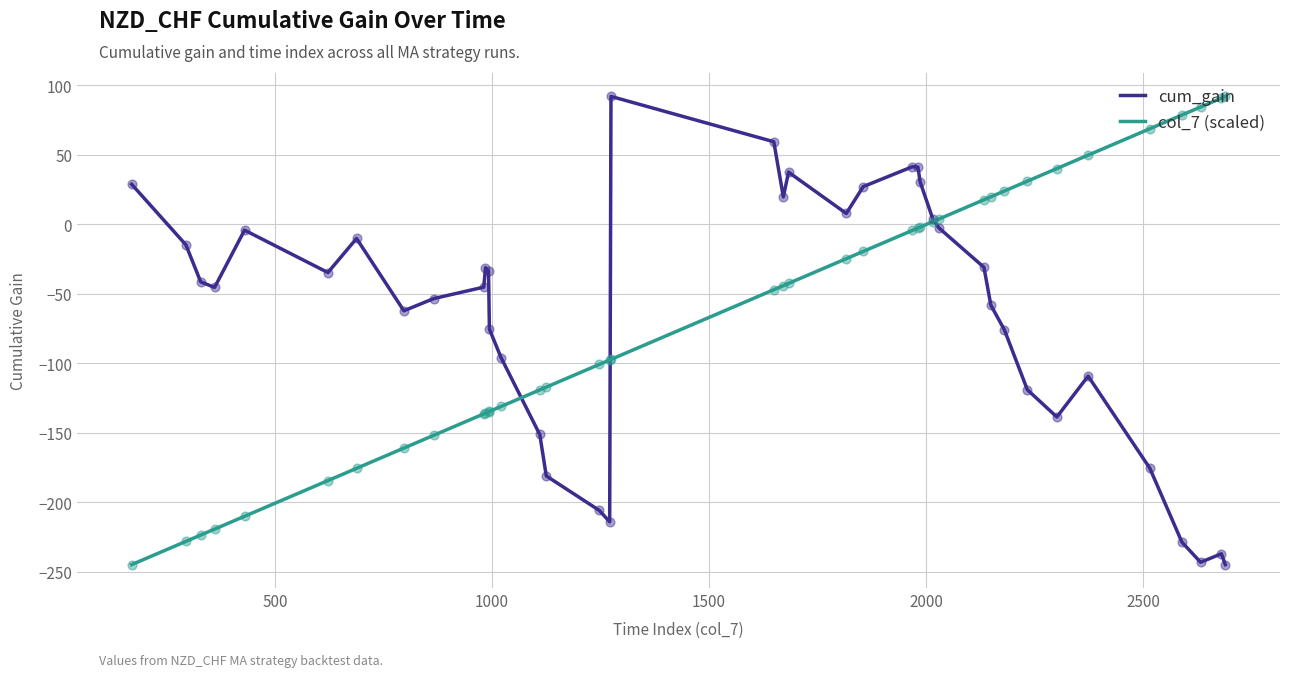

What is the minimum value shown in the chart?

-245.0